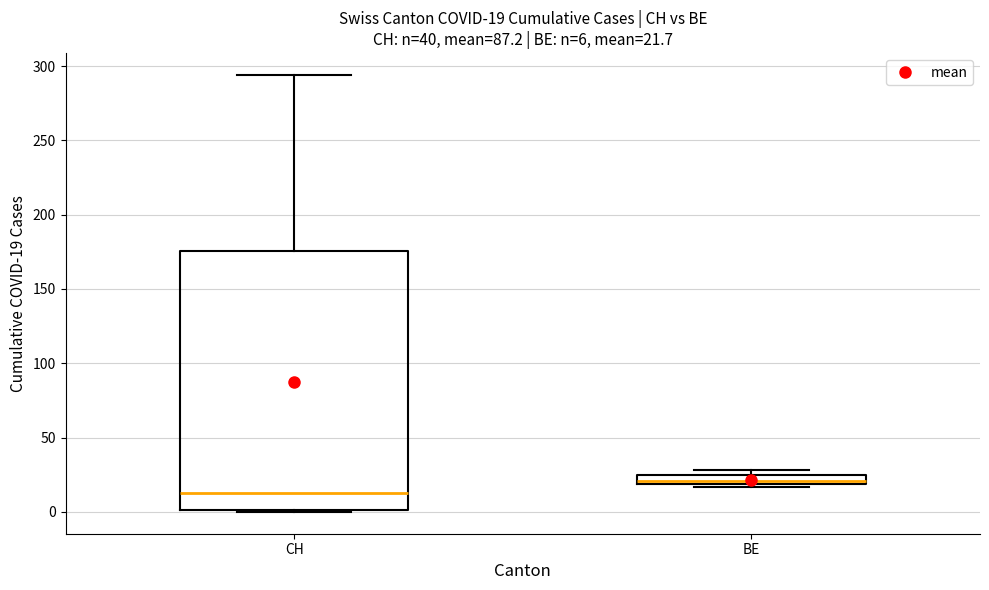

Which box's median line is the lowest?

CH